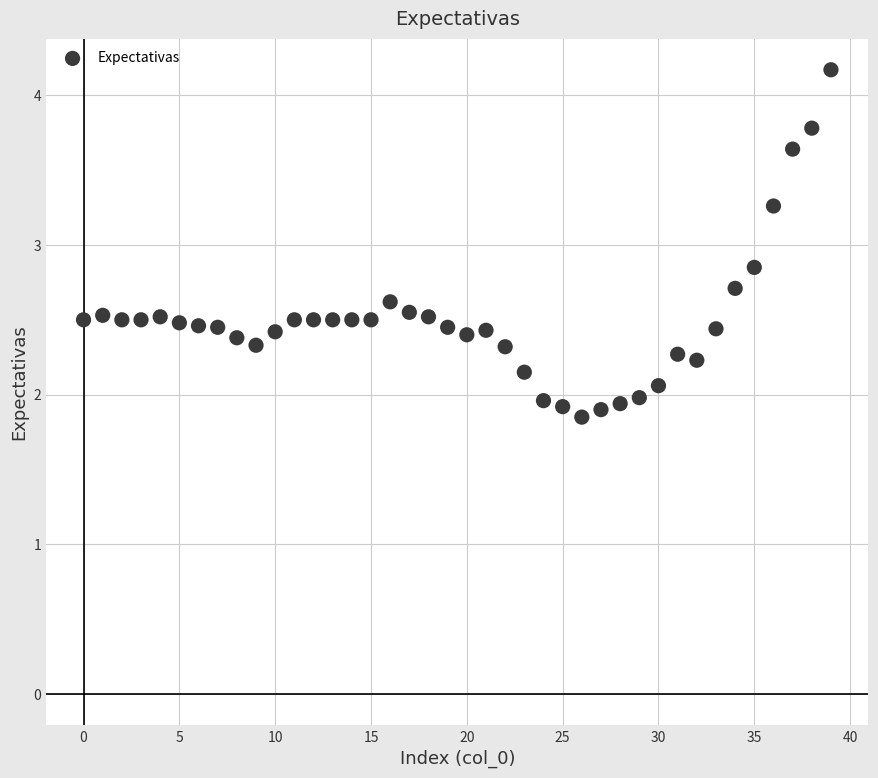

What is the range of Y values (max minus min)?

2.3